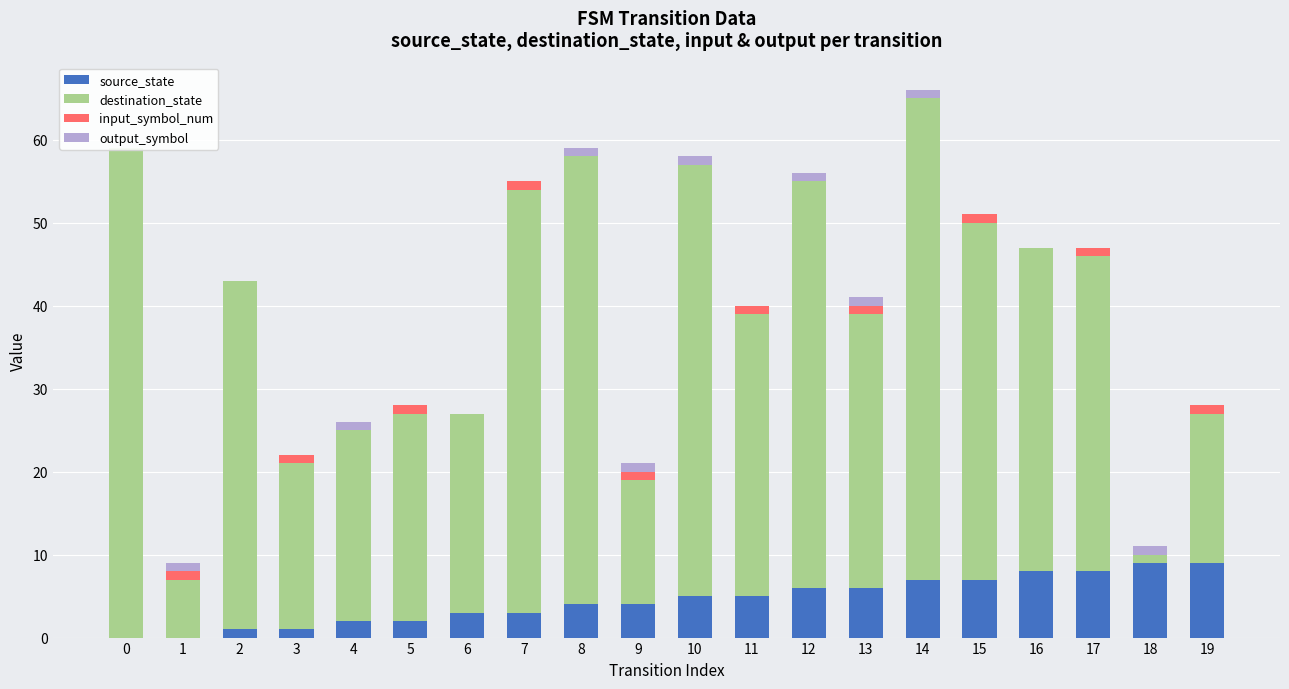

What is the sum of the output_symbol values at 12 and 5?

1